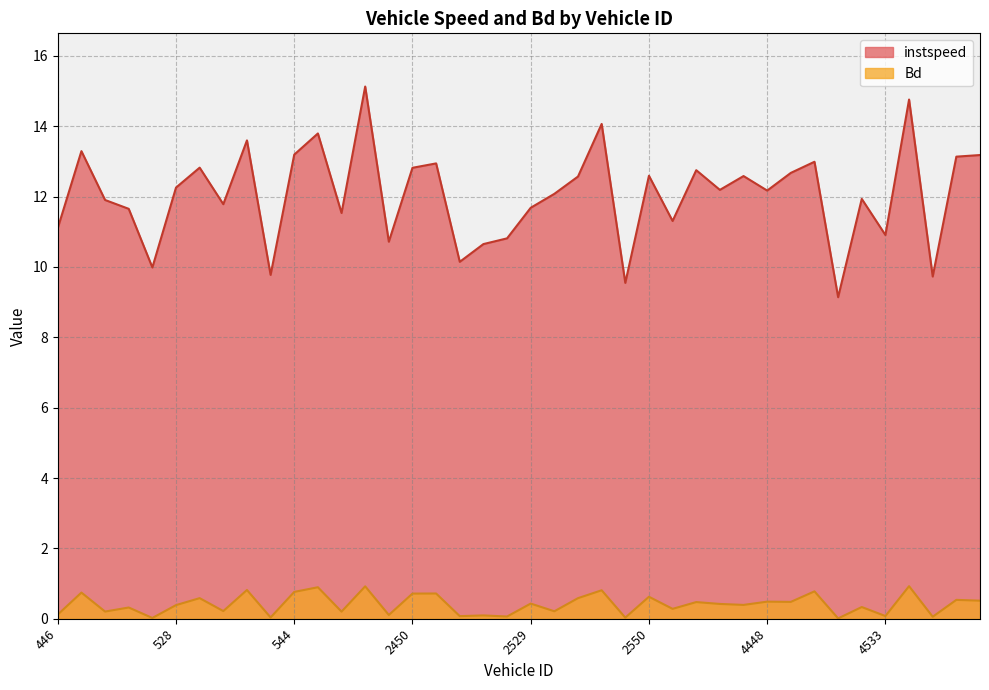

True or false: instspeed has more than 1 points higher than both neighbors.

True